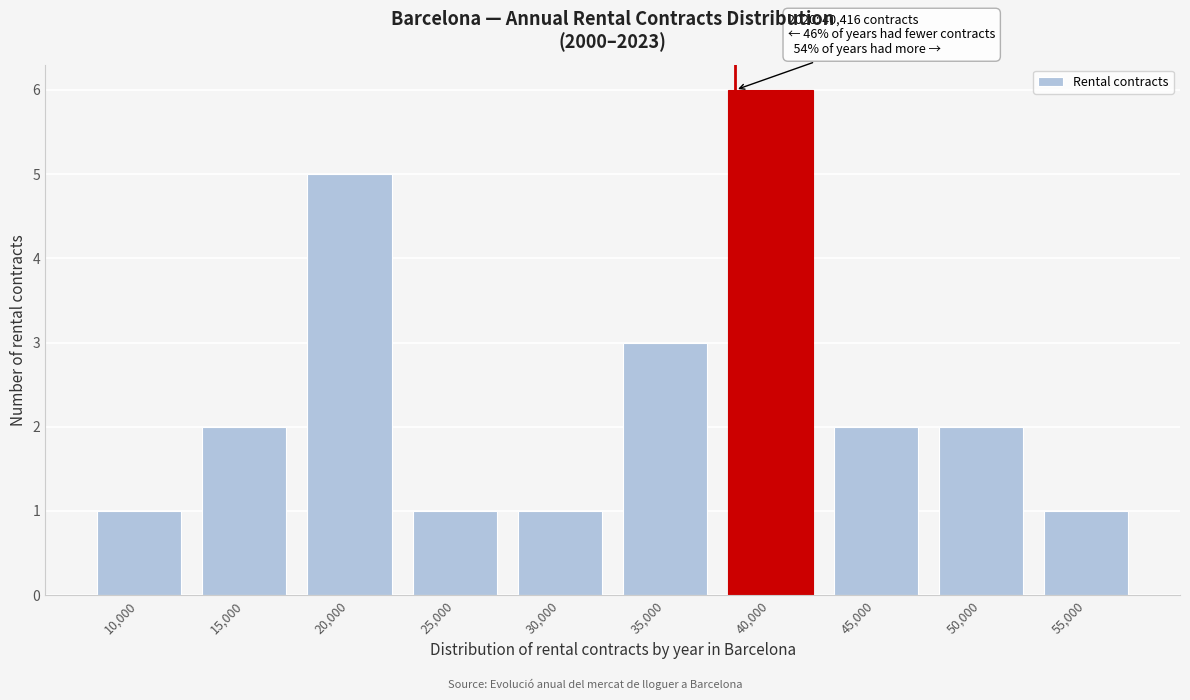

Reading left to right, what are all the values shown in this chart?

1	2	5	1	1	3	6	2	2	1